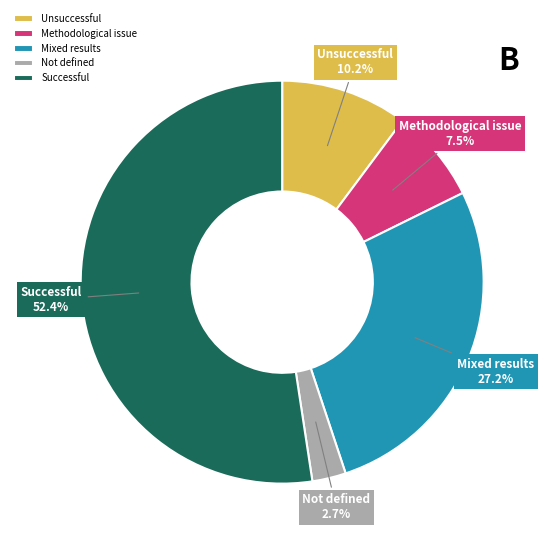

What percentage is NOT represented by Successful?

47.6%